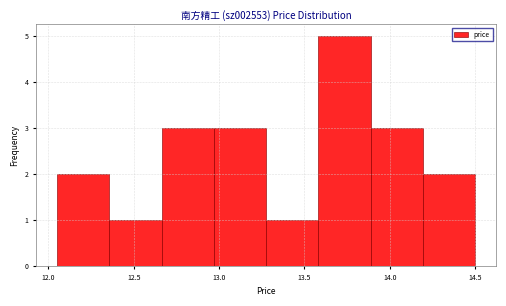

Over which range of the x-axis is the bar tallest?

13.60 to 13.90